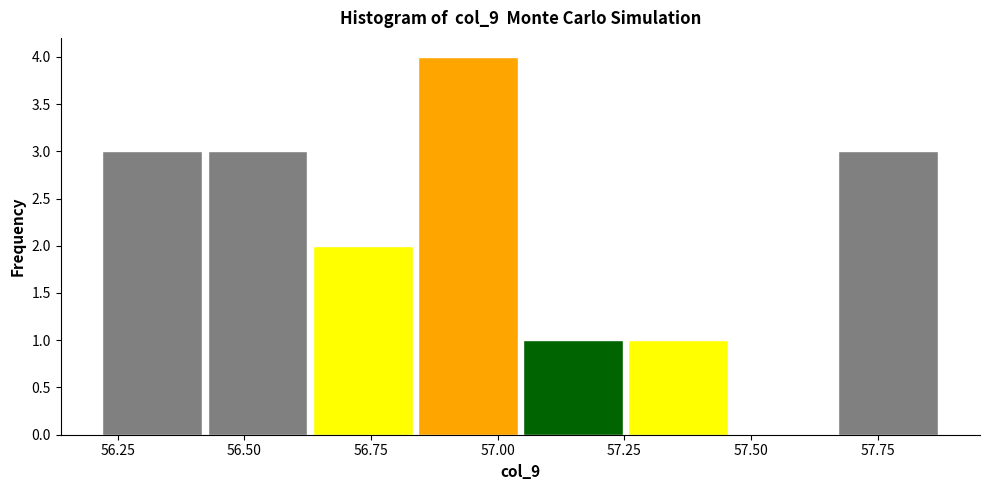

How tall is the bar that spans 56.65 to 56.85 on the x-axis? Neither the bar edges nor the heights are printed on the chart, so give them approximately, as read against the axes.

2